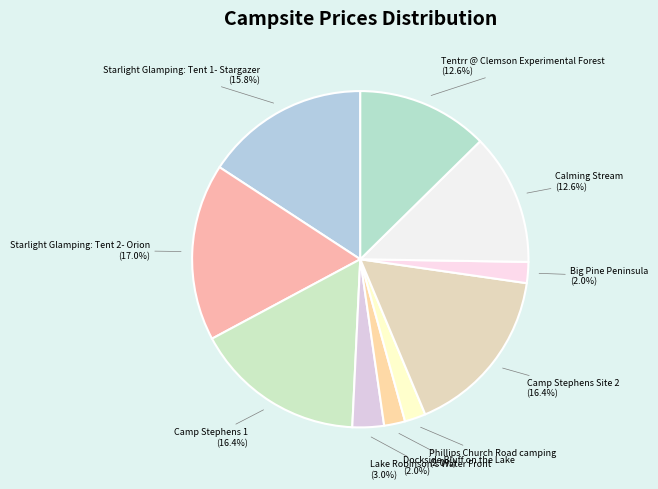

To the nearest percent, what is the average slice percentage?

10%